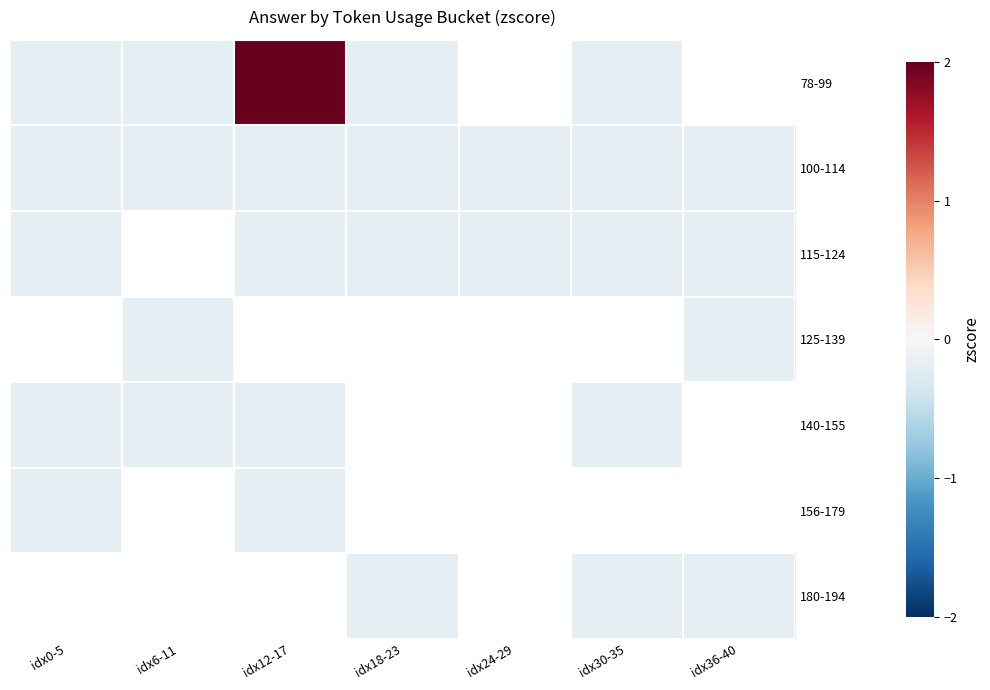

Is the value of 125-139 at idx30-35 greater than the value of 180-194 at idx30-35?

No